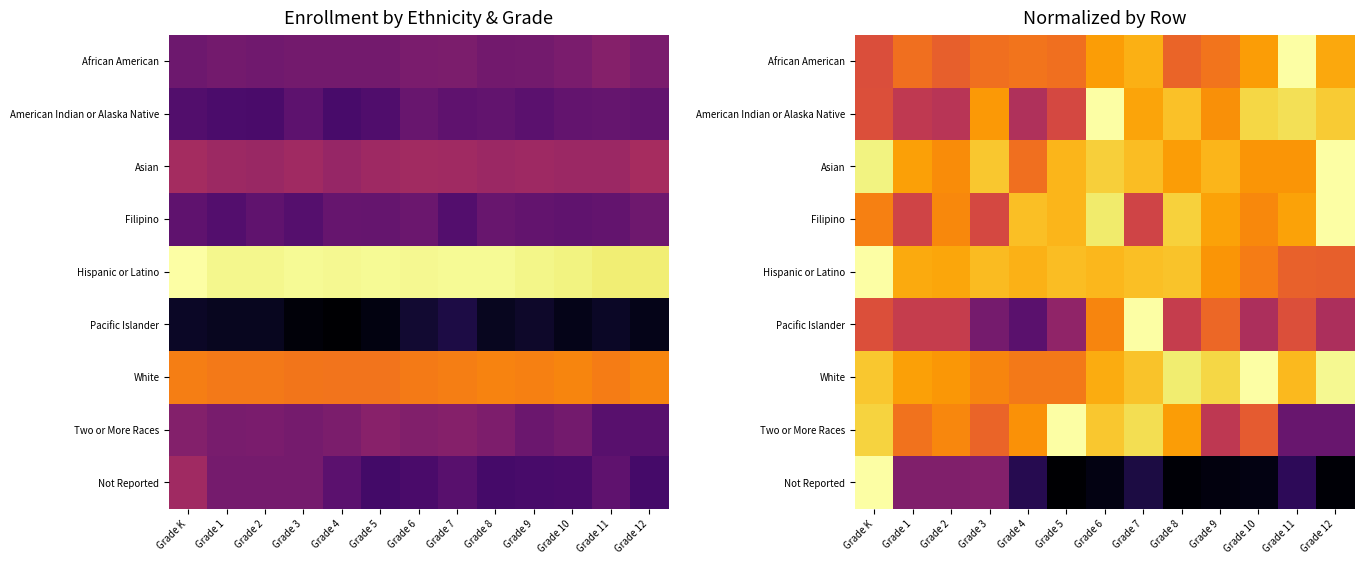

At which category is the sum across all series the highest?

Grade K